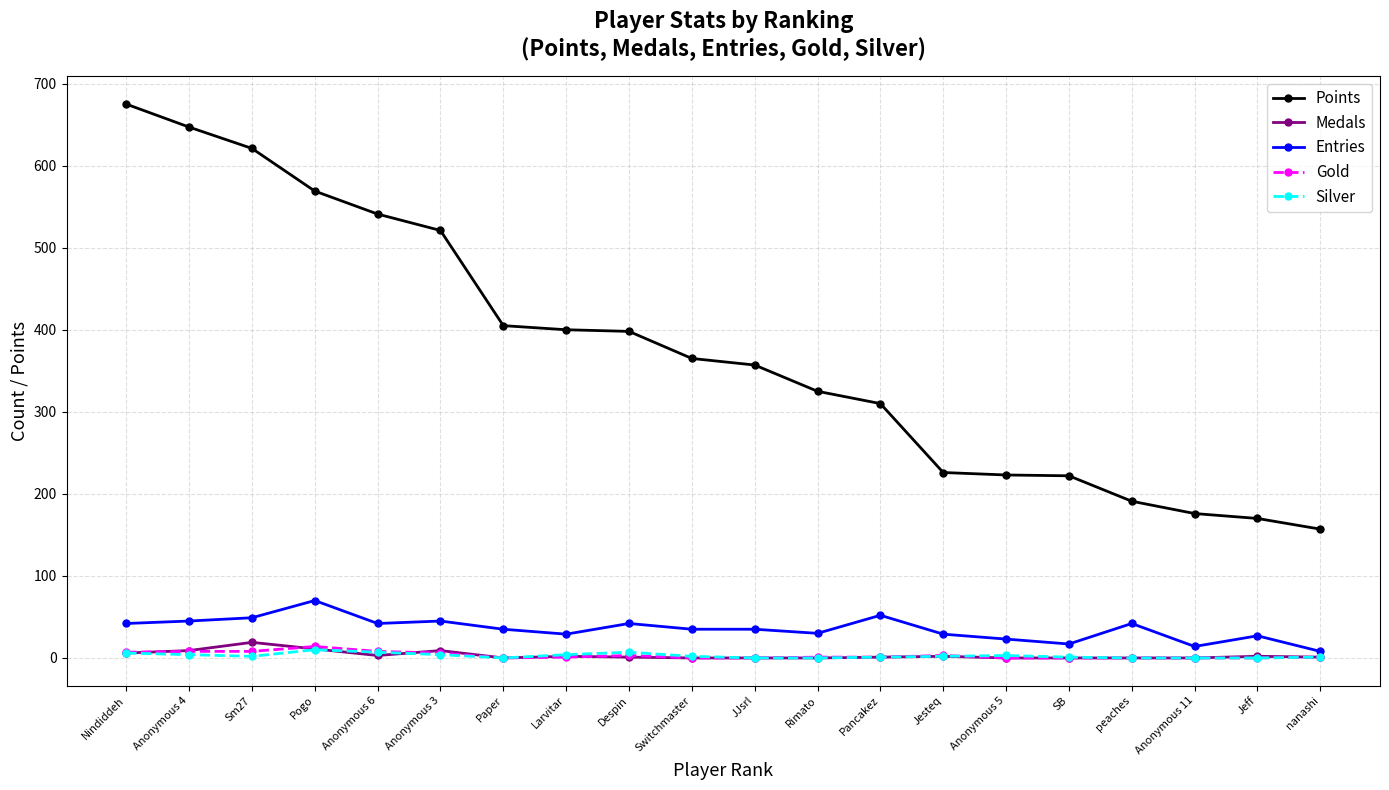

What is the difference between the maximum and minimum values in the Medals series?

19